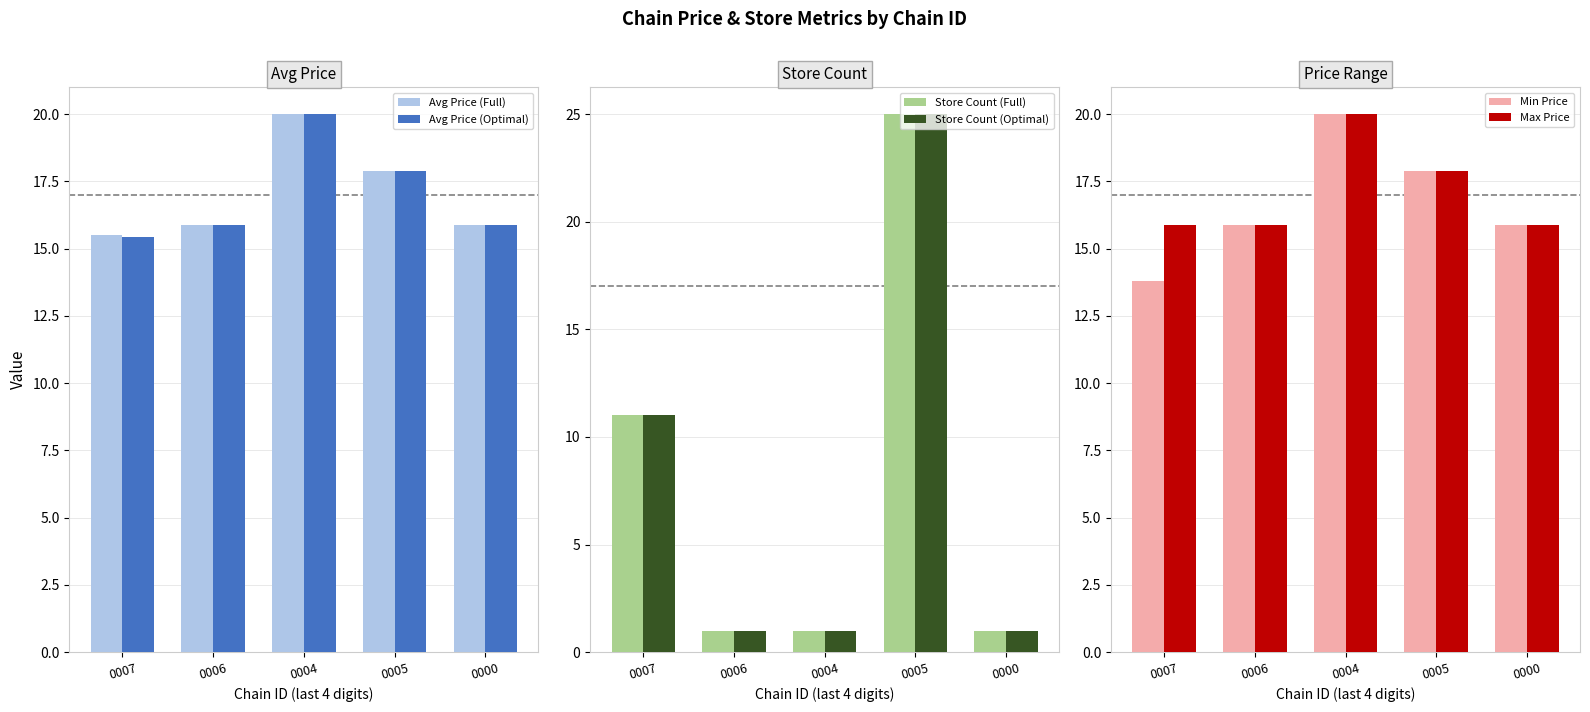

How many bars are there in total?

30